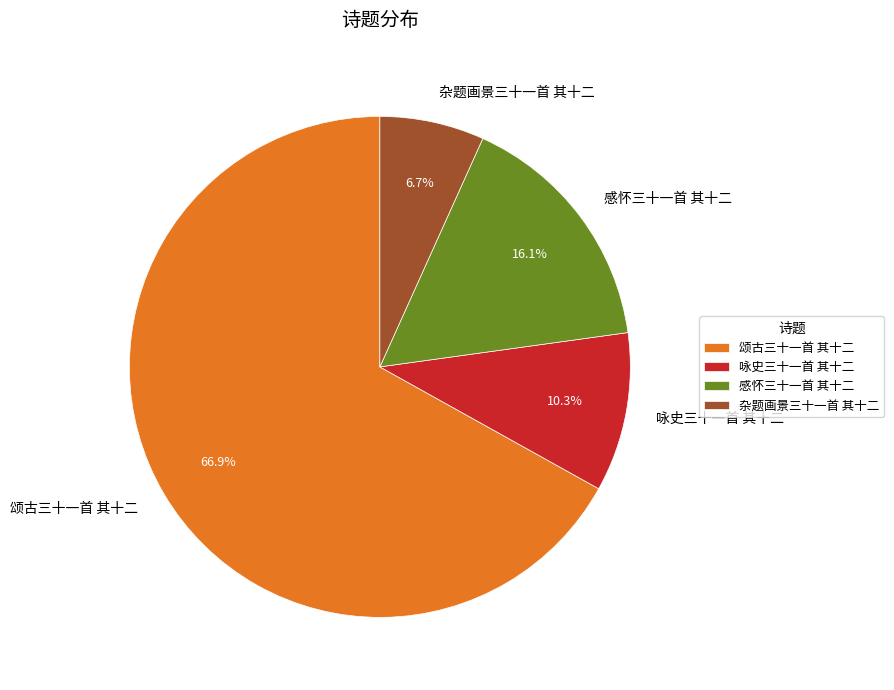

Rank the categories by value from lowest to highest.

杂题画景三十一首 其十二, 咏史三十一首 其十二, 感怀三十一首 其十二, 颂古三十一首 其十二